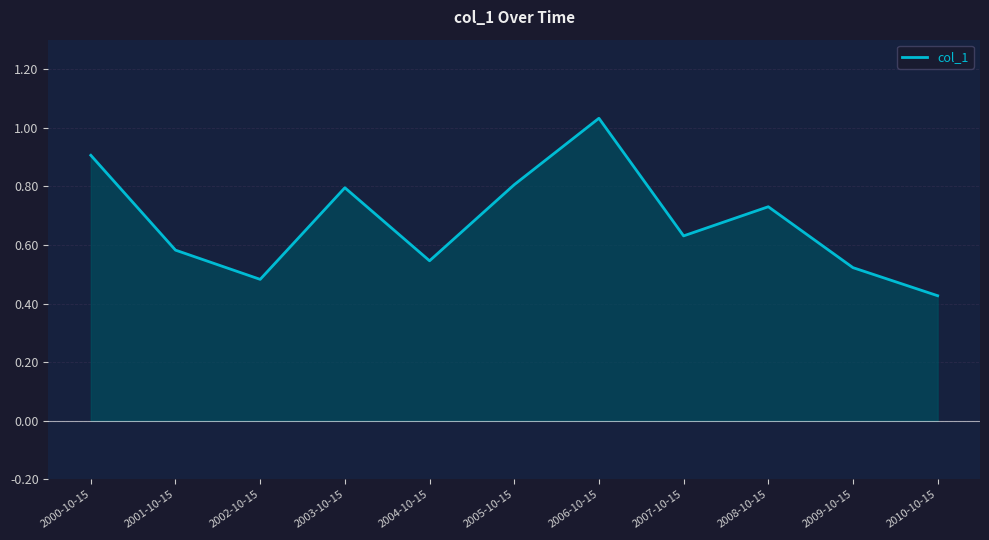

What is the label of the 10th point from the left?

2009-10-15